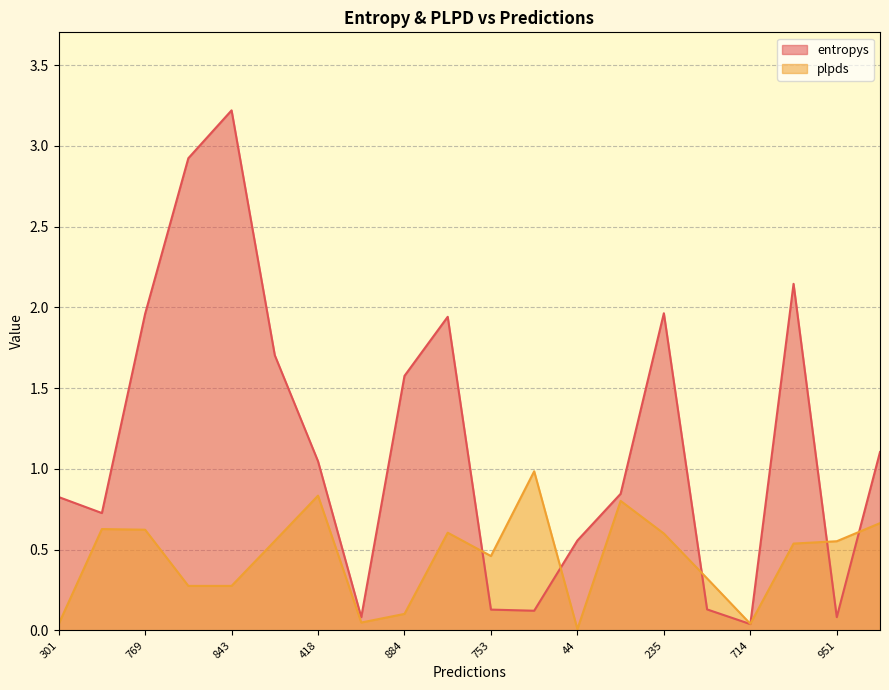

True or false: entropys has more than 2 interior local peaks.

True